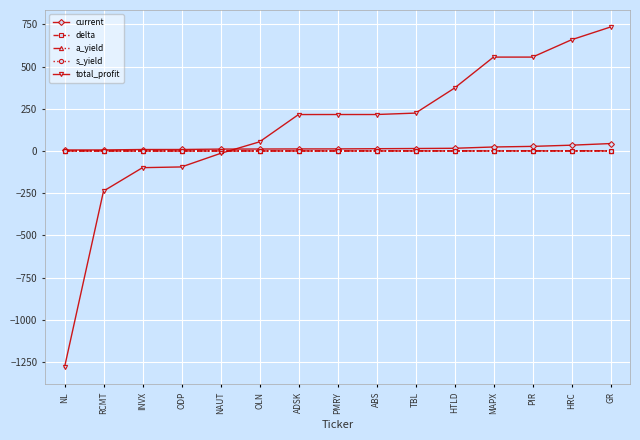

What is the label of the 15th point from the left?

GR